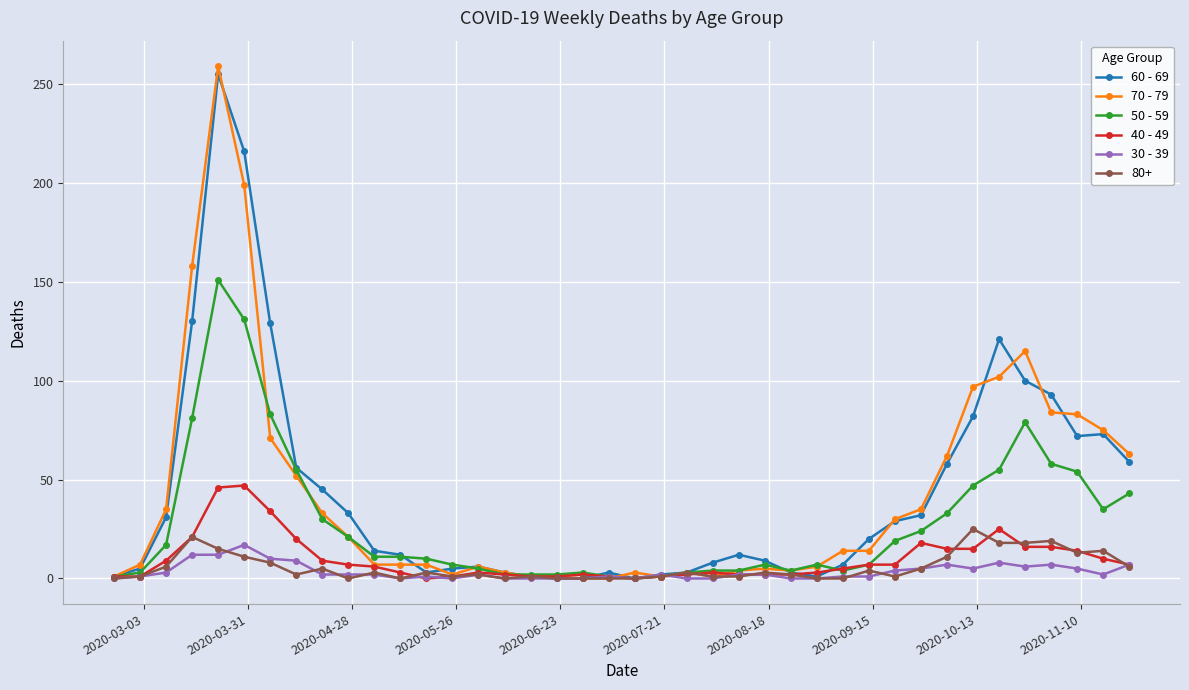

What is the value of the 70 - 79 point at the 32nd from the left?

35